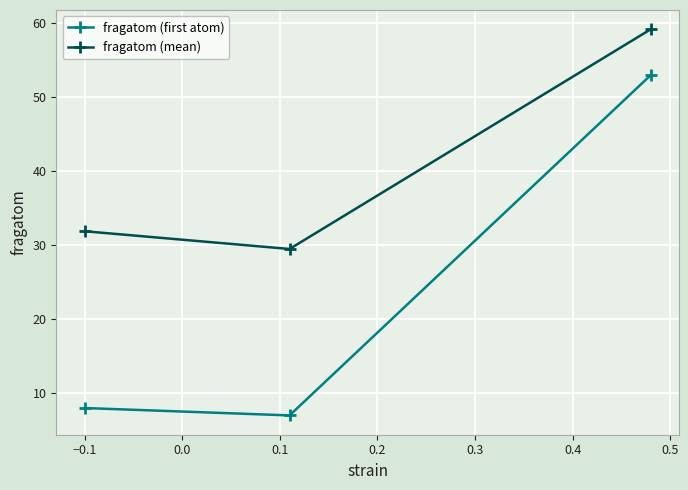

Reading left to right, what are all the values shown in this chart?

fragatom (first atom): 8.0	7.0	53.0
fragatom (mean): 31.9	29.5	59.2